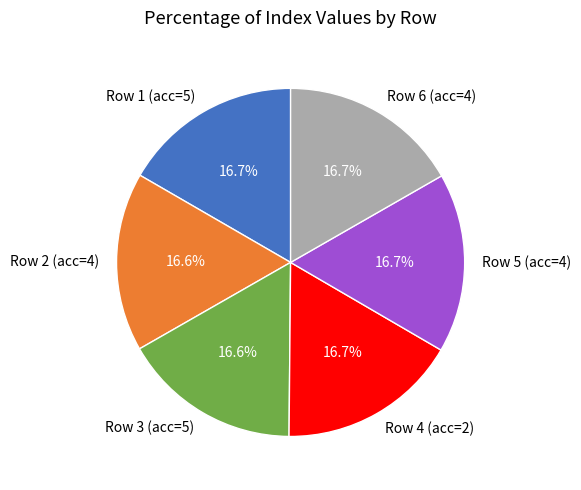

Does Row 6 (acc=4) represent more than half of the total?

No